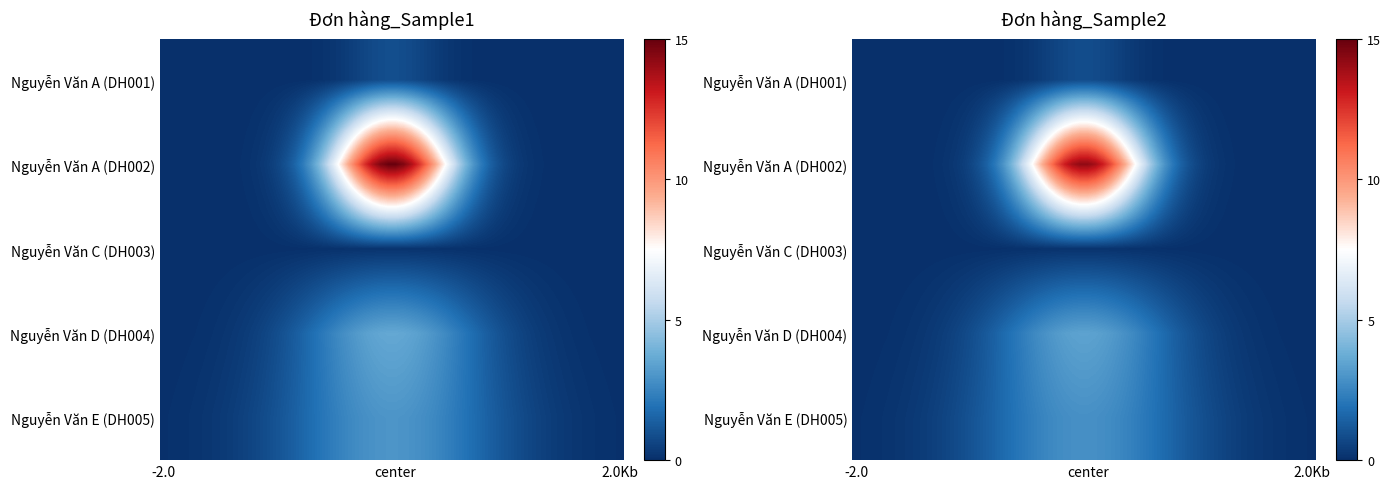

Count the number of data series in this chart.

5